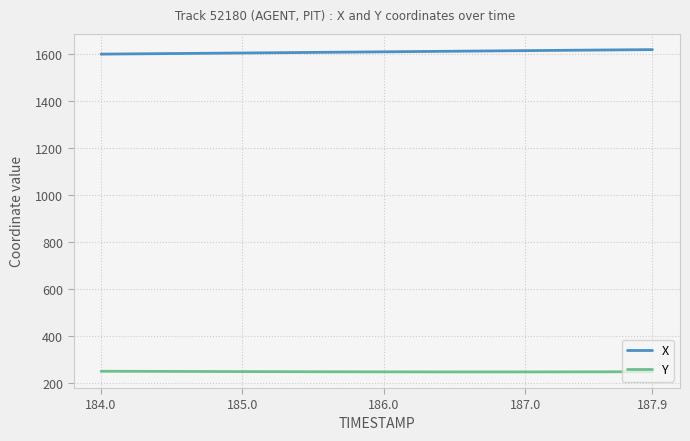

What are all the series names shown in the legend?

X, Y